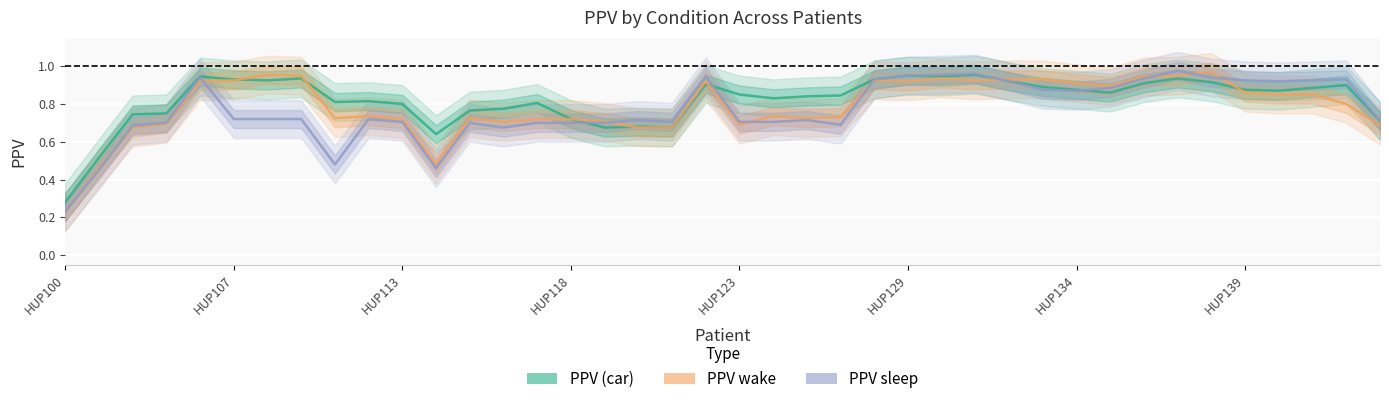

Reading right to left, transcribe all the data shown in this chart.

PPV (car): 0.7	0.9	0.9	0.9	0.9	0.9	0.9	0.9	0.9	0.9	0.9	0.9	1.0	0.9	0.9	0.9	0.8	0.8	0.8	0.8	0.9	0.7	0.7	0.7	0.7	0.8	0.8	0.8	0.6	0.8	0.8	0.8	0.9	0.9	0.9	0.9	0.8	0.7	0.5	0.3
PPV wake: 0.7	0.8	0.8	0.8	0.9	1.0	1.0	0.9	0.9	0.9	0.9	0.9	0.9	0.9	0.9	0.9	0.7	0.7	0.7	0.7	0.9	0.7	0.7	0.7	0.7	0.7	0.7	0.7	0.5	0.7	0.7	0.7	0.9	1.0	0.9	0.9	0.7	0.7	0.5	0.2
PPV sleep: 0.7	0.9	0.9	0.9	0.9	0.9	1.0	0.9	0.9	0.9	0.9	0.9	1.0	1.0	0.9	0.9	0.7	0.7	0.7	0.7	0.9	0.7	0.7	0.7	0.7	0.7	0.7	0.7	0.5	0.7	0.7	0.5	0.7	0.7	0.7	0.9	0.7	0.7	0.5	0.2